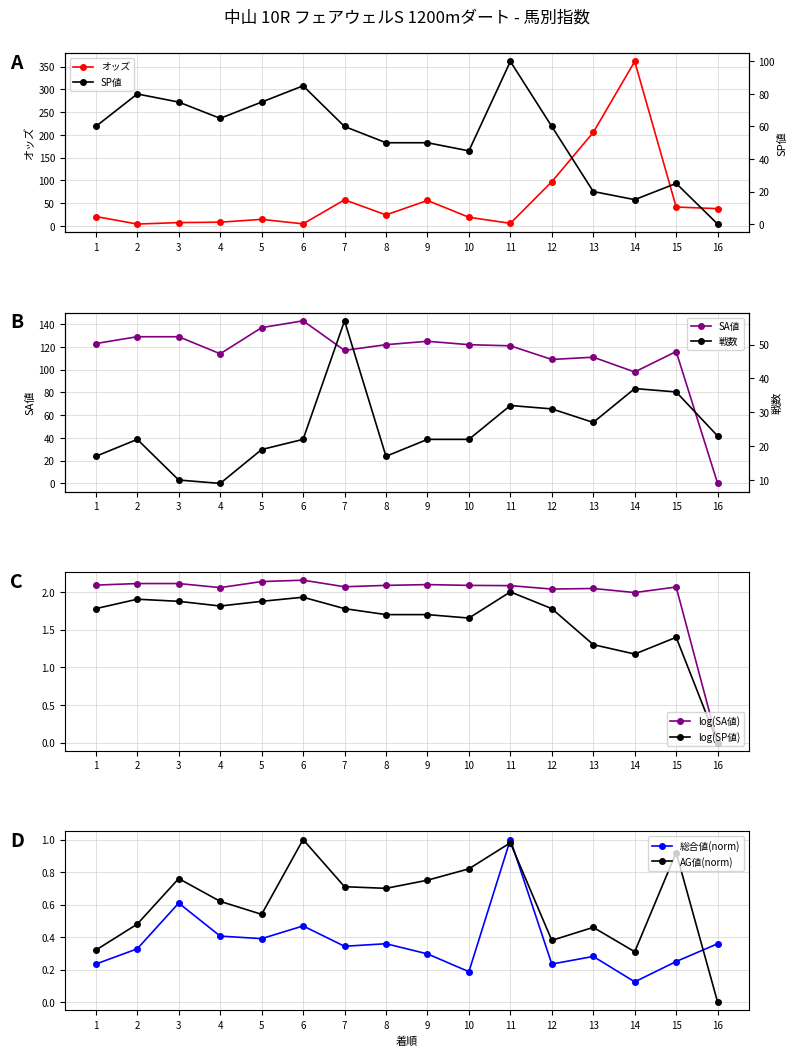

Which series has the largest total across all categories?

SA値